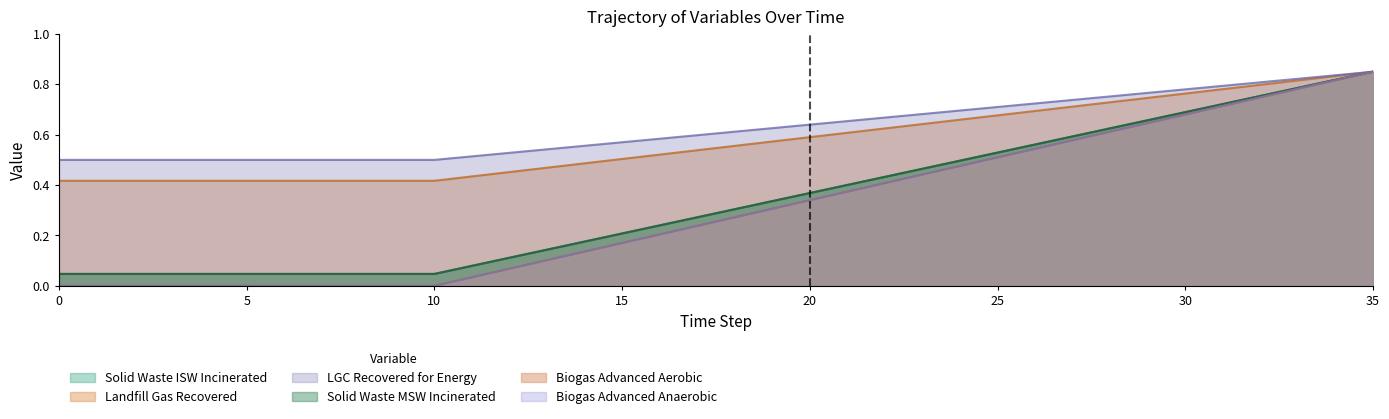

What is the sum of all frac_waso_isw_incinerated values?

12.1